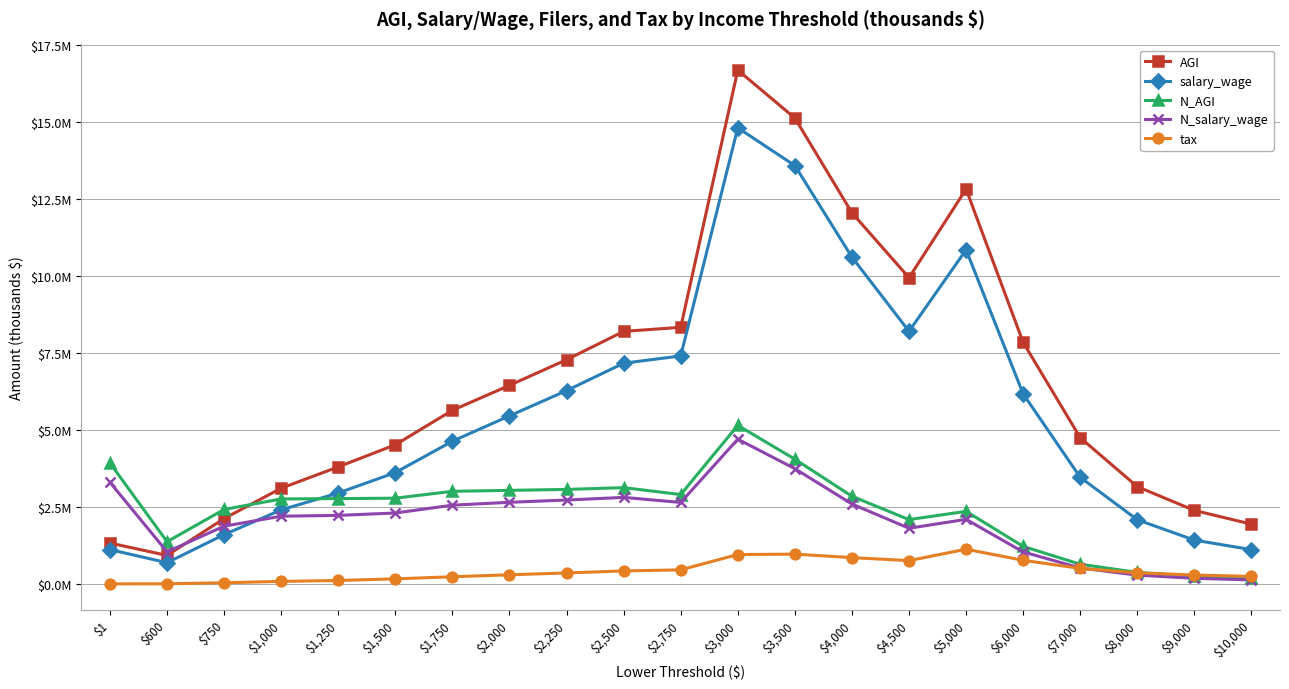

What is the maximum value shown in the chart?

16695322